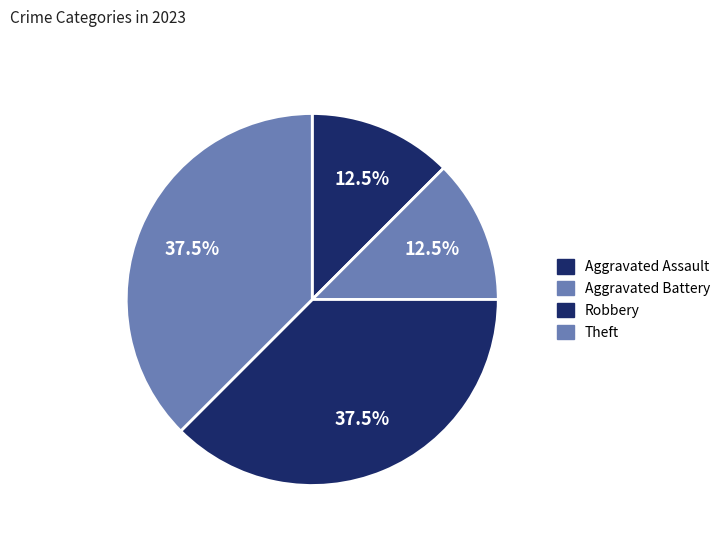

How many segments does this pie chart have?

4